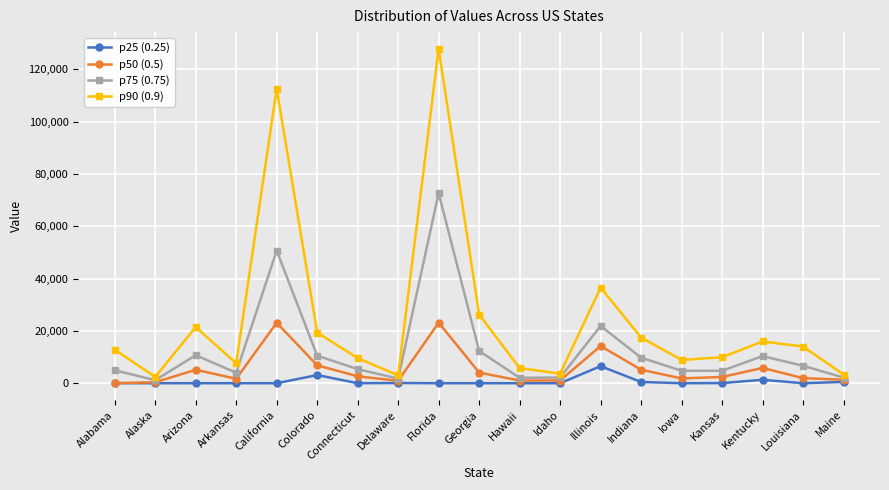

True or false: p50 (0.5) has a value of 4069.0 at Georgia.

True